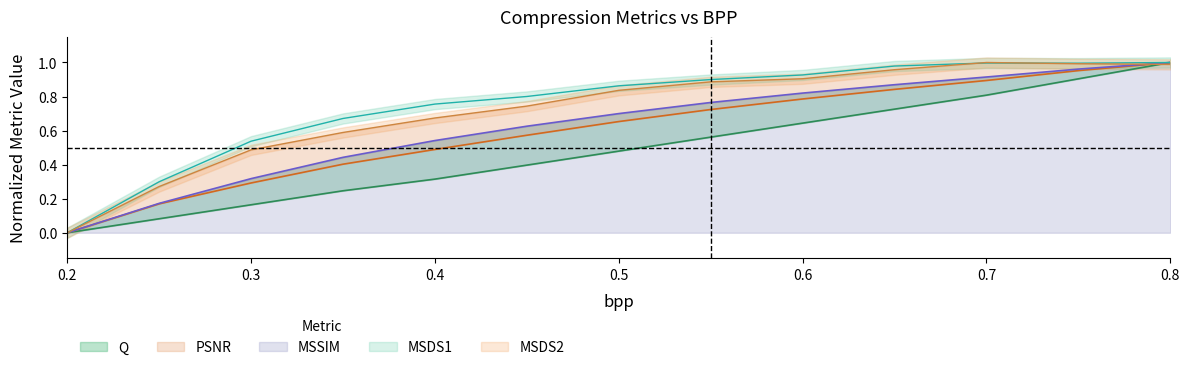

Reading left to right, extract all data points from this chart.

Q: 0.2=0.0	0.25=0.1	0.3=0.2	0.35=0.2	0.4=0.3	0.45=0.4	0.5=0.5	0.55=0.6	0.6=0.6	0.65=0.7	0.7=0.8	0.75=0.9	0.8=1.0
PSNR: 0.2=0.0	0.25=0.2	0.3=0.3	0.35=0.4	0.4=0.5	0.45=0.6	0.5=0.7	0.55=0.7	0.6=0.8	0.65=0.8	0.7=0.9	0.75=1.0	0.8=1.0
MSSIM: 0.2=0.0	0.25=0.2	0.3=0.3	0.35=0.4	0.4=0.5	0.45=0.6	0.5=0.7	0.55=0.8	0.6=0.8	0.65=0.9	0.7=0.9	0.75=1.0	0.8=1.0
MSDS1: 0.2=0.0	0.25=0.3	0.3=0.5	0.35=0.7	0.4=0.8	0.45=0.8	0.5=0.9	0.55=0.9	0.6=0.9	0.65=1.0	0.7=1.0	0.75=1.0	0.8=1.0
MSDS2: 0.2=0.0	0.25=0.3	0.3=0.5	0.35=0.6	0.4=0.7	0.45=0.7	0.5=0.8	0.55=0.9	0.6=0.9	0.65=1.0	0.7=1.0	0.75=1.0	0.8=1.0